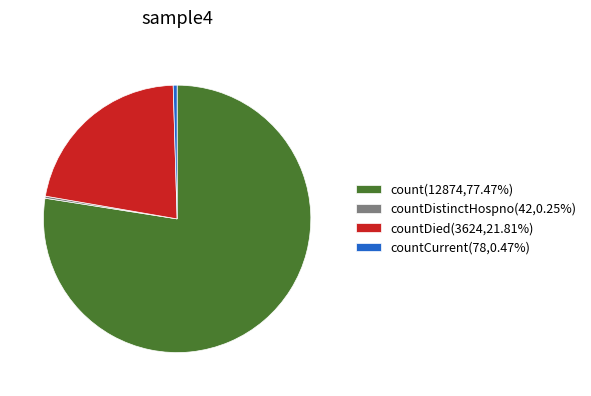

Is count(12874,77.47%) the majority of the pie?

Yes